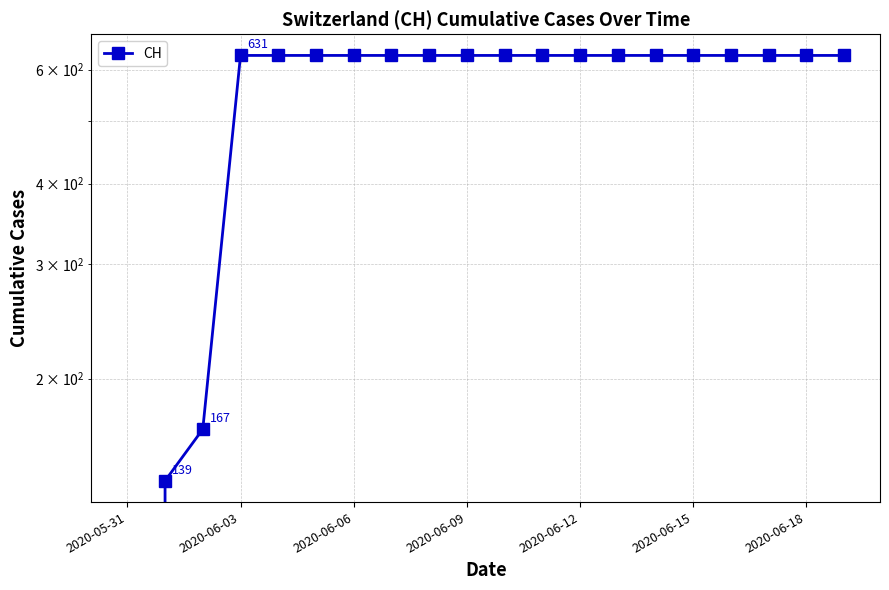

How many values are above zero?

19